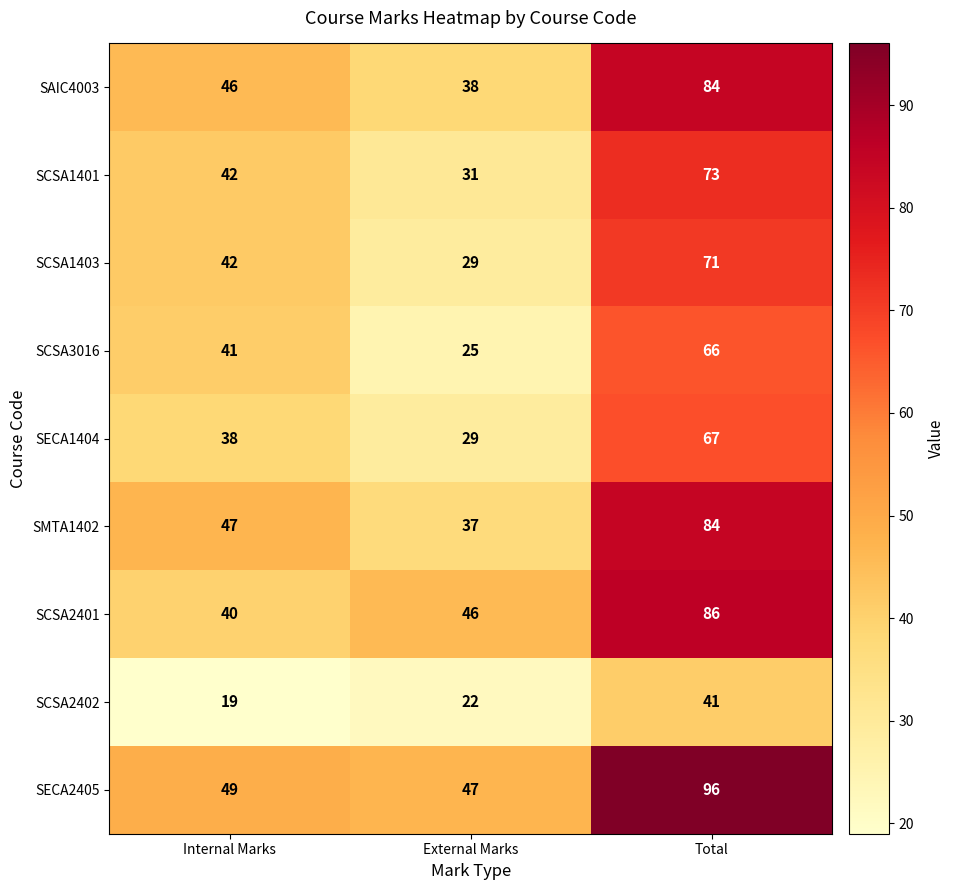

Count the SCSA3016 values in the range 25 to 66.

3